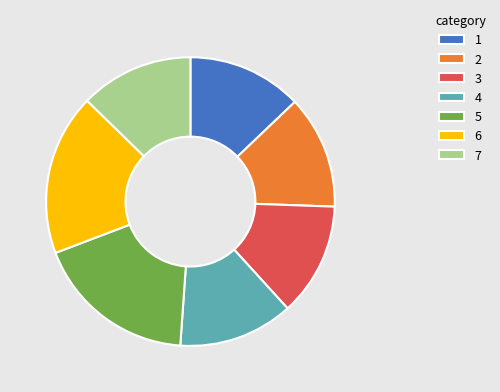

Is the sum of 5 and 1 greater than half?

No